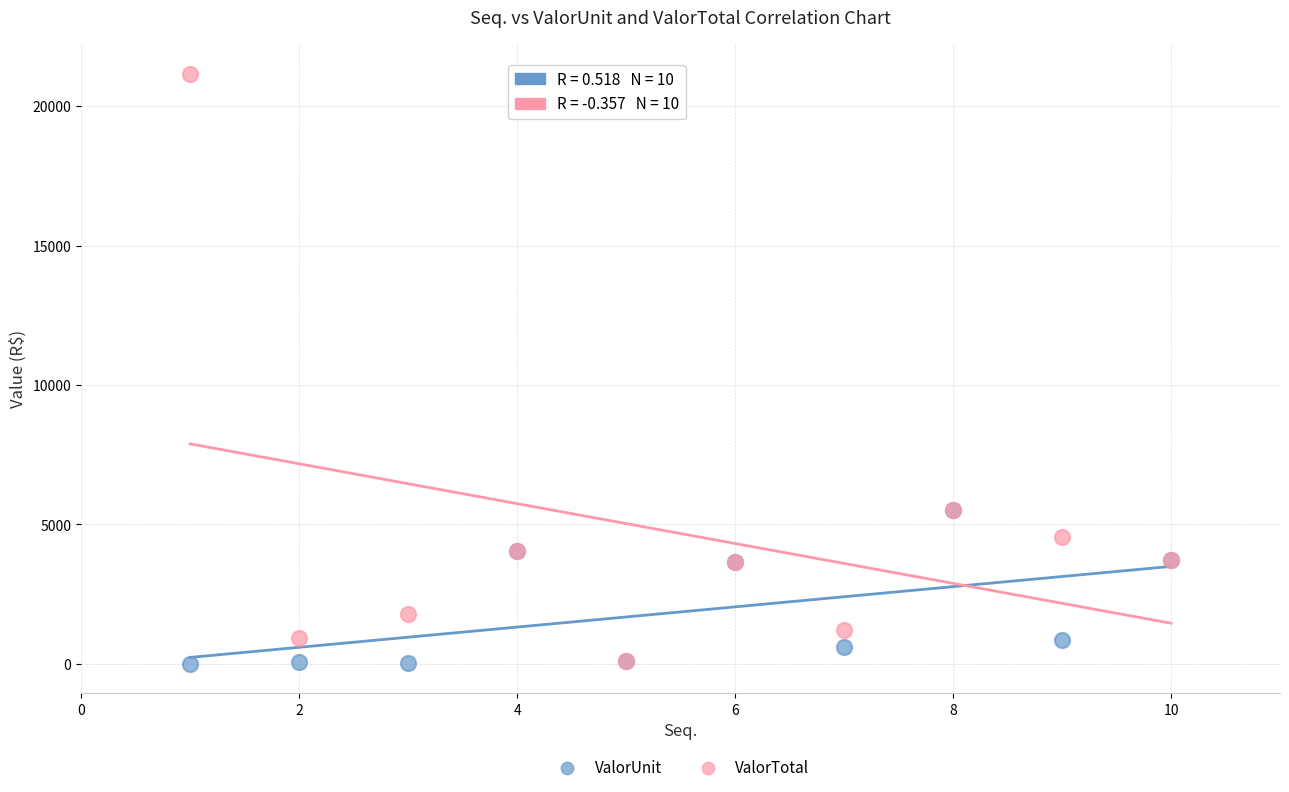

What are all the series names shown in the legend?

ValorUnit, ValorTotal